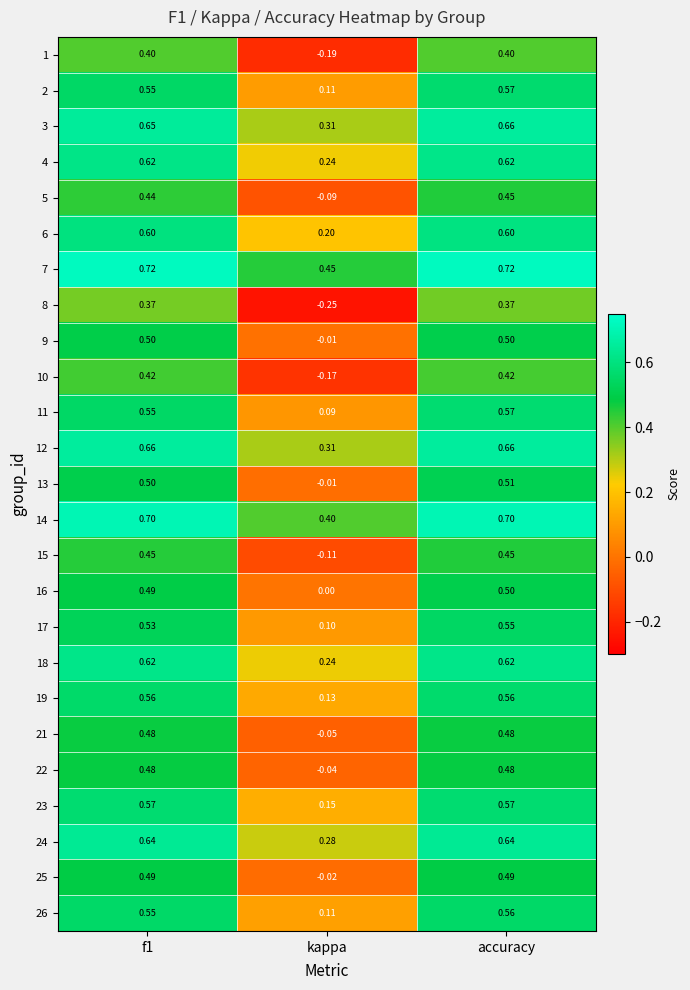

How many categories are shown in the chart?

3